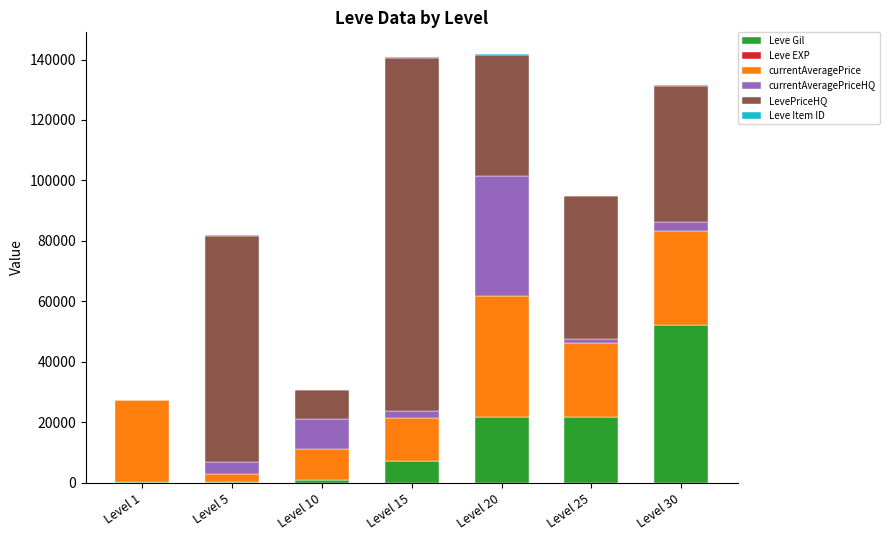

Which category has the highest value in the Leve Gil series?

Level 30